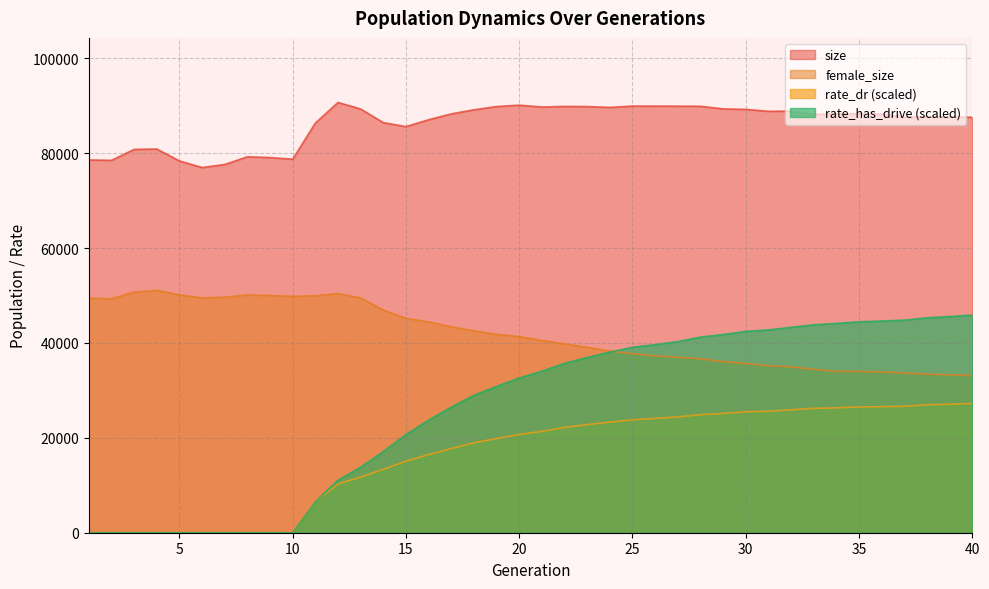

Does the chart display data point markers on the line(s)?

No